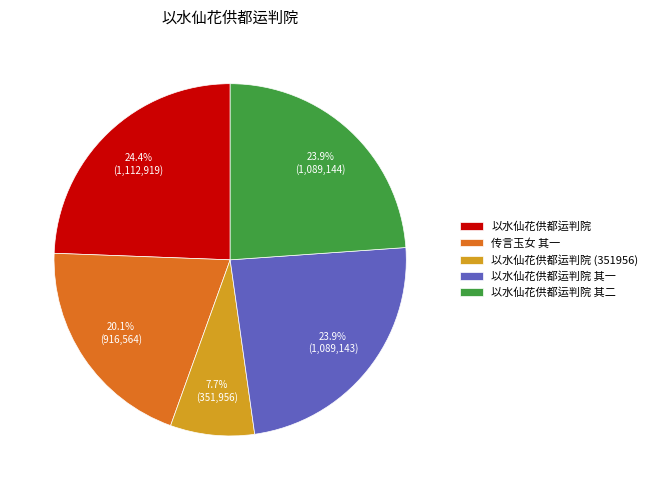

Count the number of slices in the pie.

5